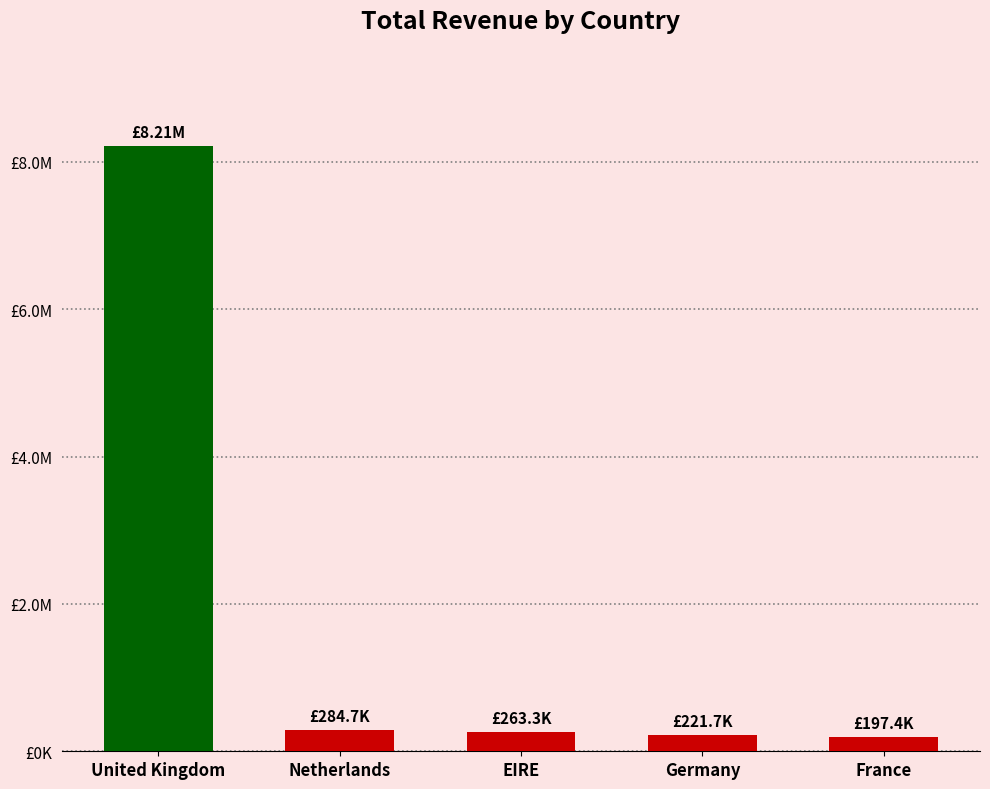

What is the approximate value at United Kingdom?

8209820.9